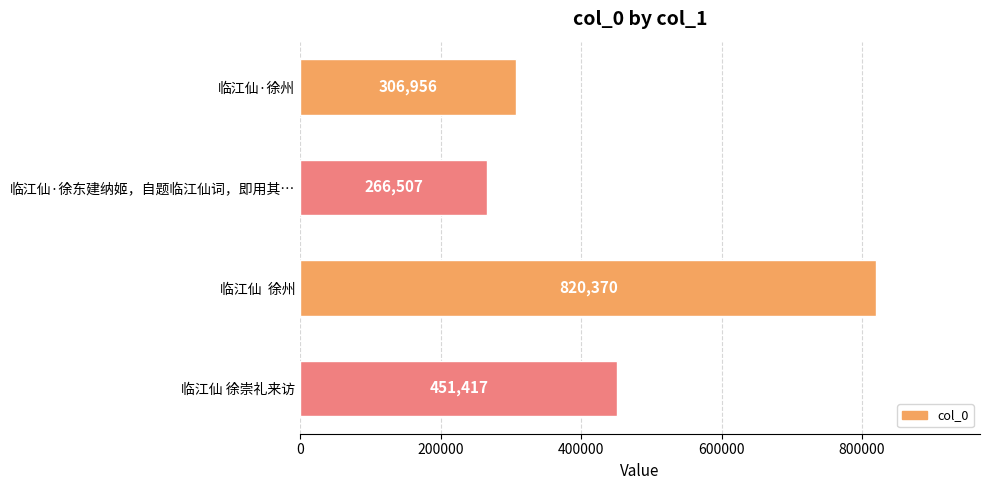

Reading top to bottom, what are all the values shown in this chart?

临江仙·徐州=306956	临江仙·徐东建纳姬，自题临江仙词，即用其…=266507	临江仙  徐州=820370	临江仙 徐崇礼来访=451417